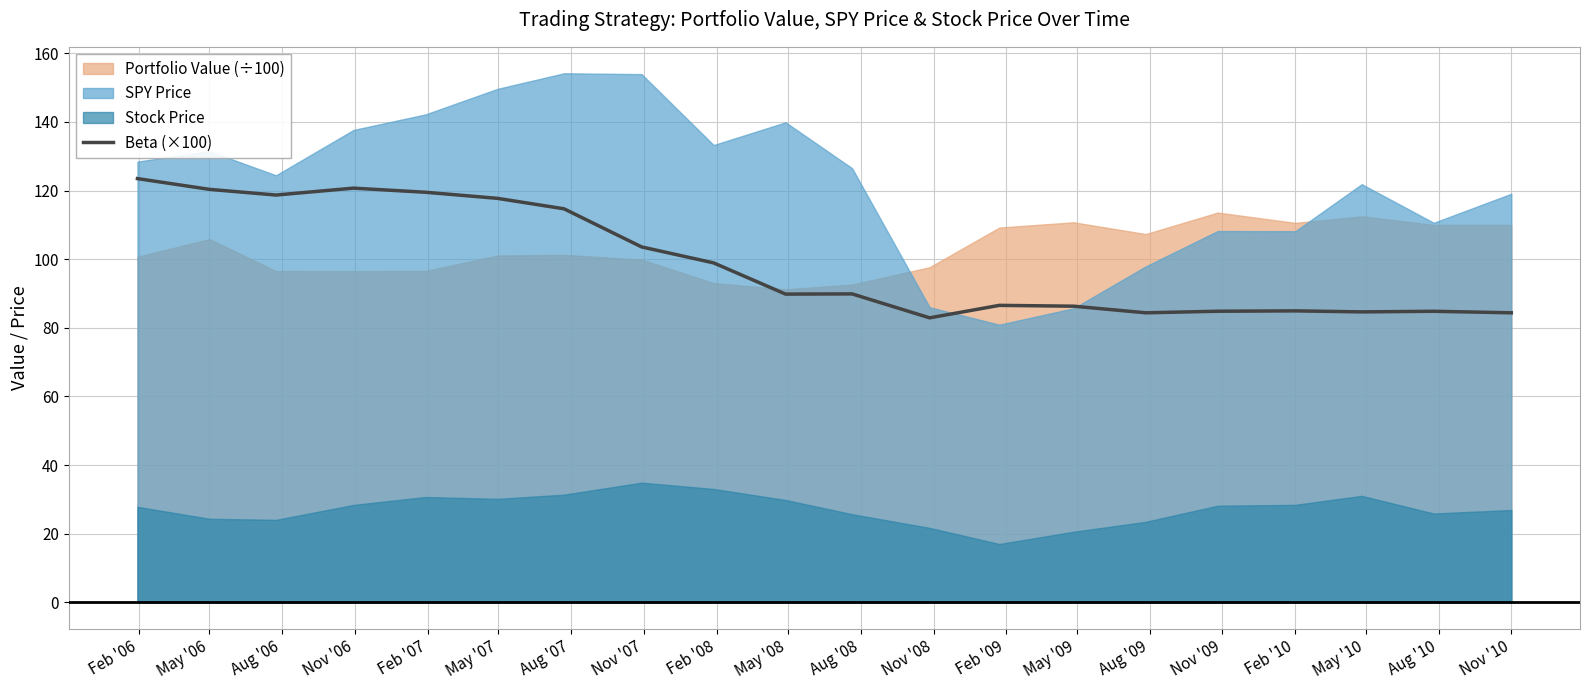

What is the minimum value for Beta (×100)?

82.9